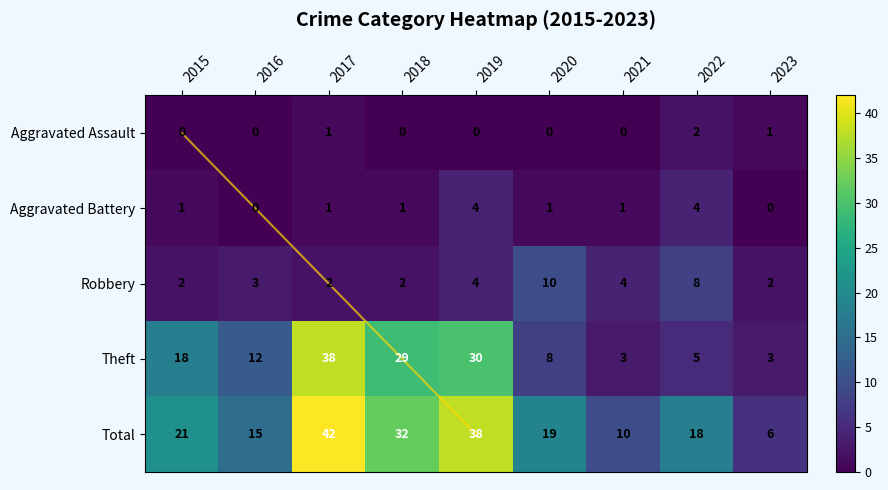

What is the total value across all series at 2020?

38